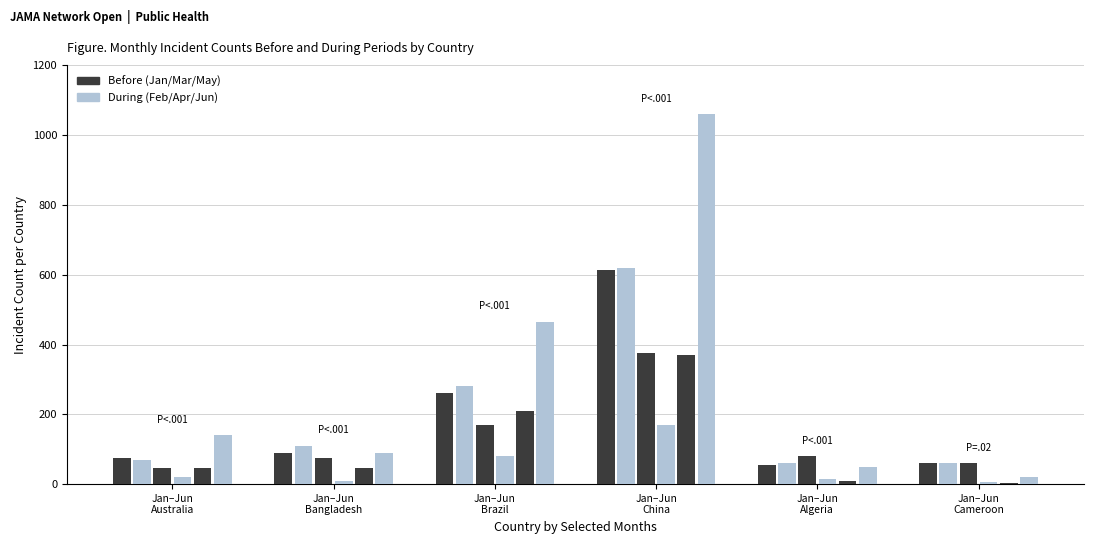

How many groups of bars are there?

6